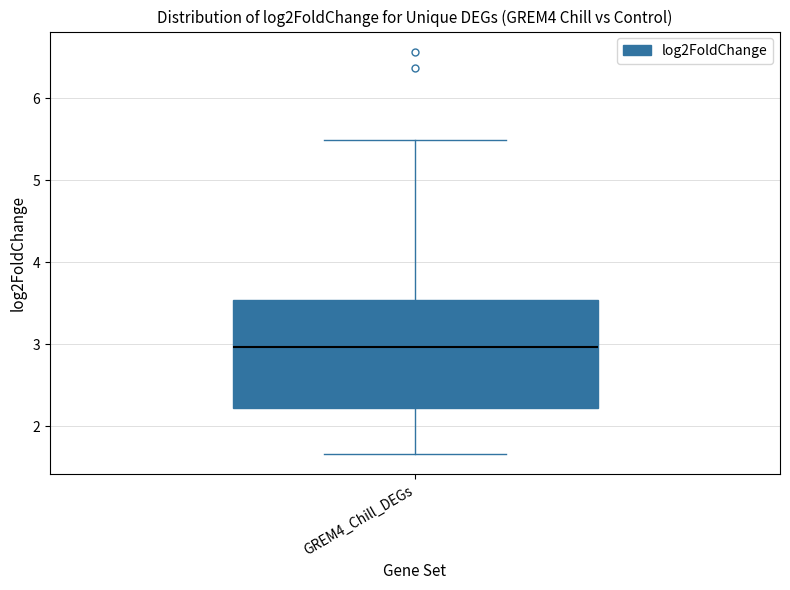

Transcribe this box plot: give where the median line is, the range the box spans, and where the two whiskers end, as read against the y-axis. The values are not printed on the chart, so give them approximately, as read against the axis.

median 3.0, box 2.2 to 3.5, whiskers 1.7 to 5.5